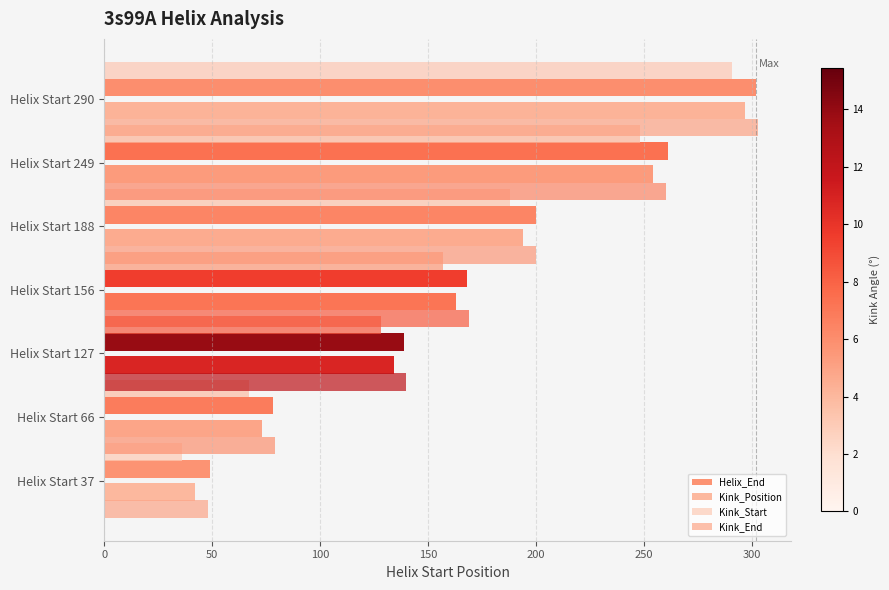

Which series changed the most between Helix Start 127 and Helix Start 290?

Helix_End